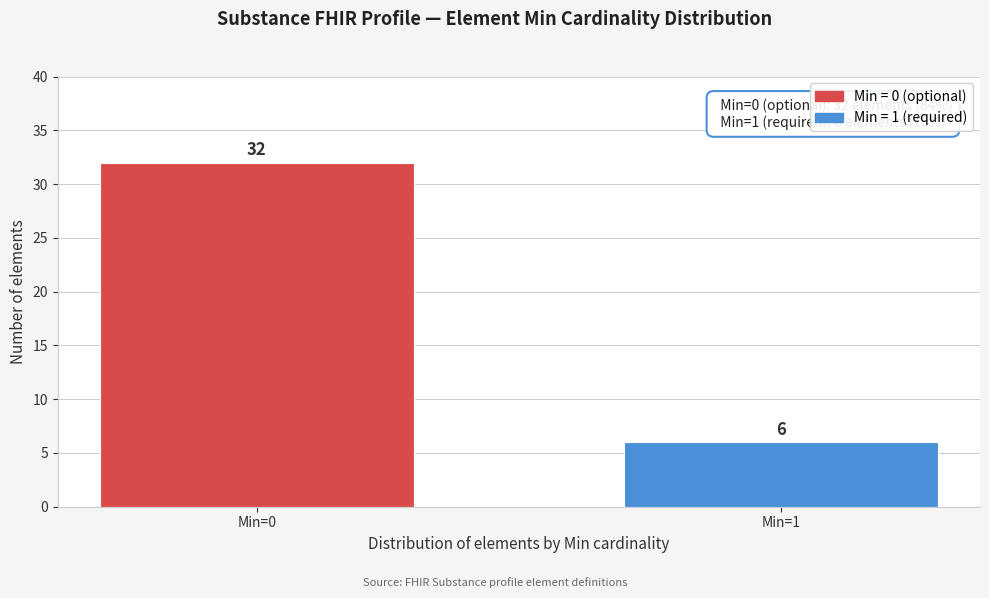

Reading right to left, extract all data points from this chart.

Min=1=6	Min=0=32